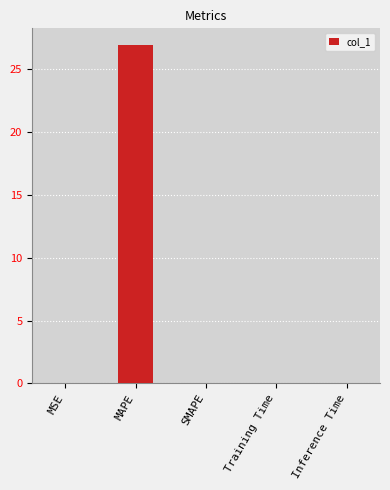

At which category does the chart reach its peak across all series?

MAPE